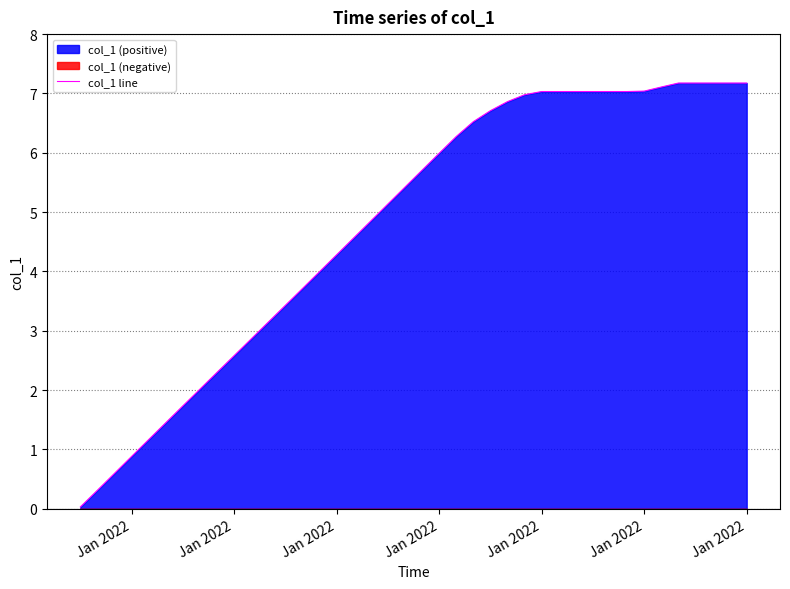

Does the chart display data point markers on the line(s)?

No